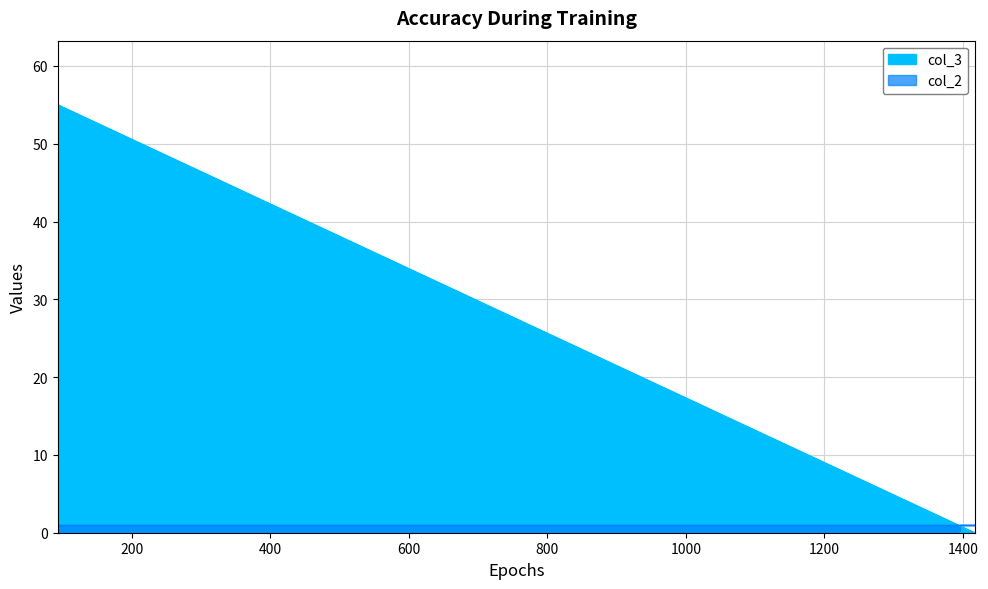

Reading left to right, list all the values displayed in this chart.

55	0	0